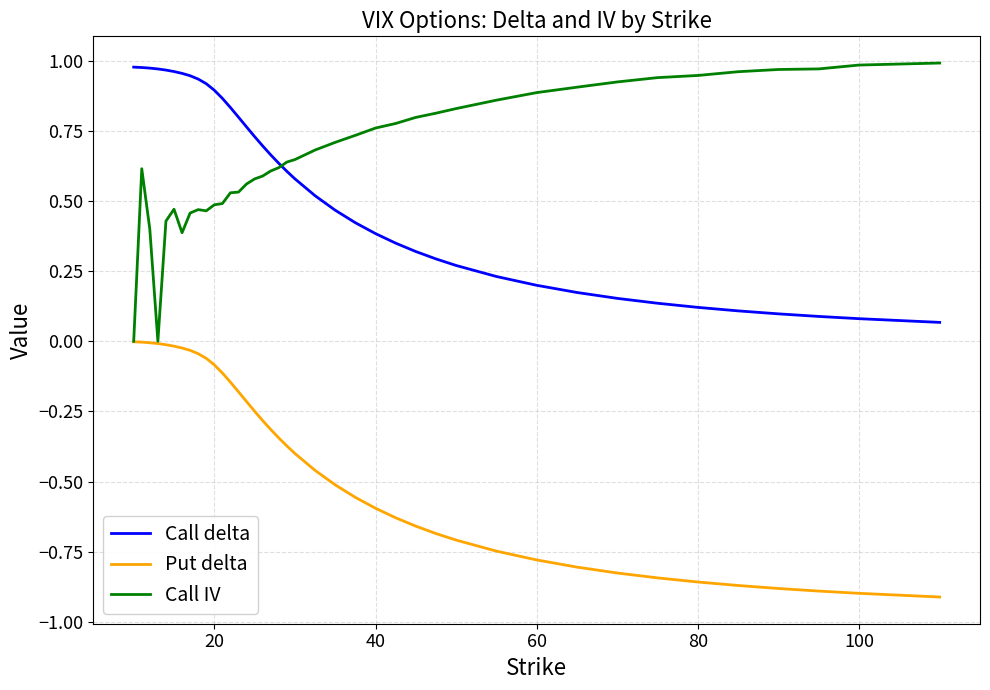

Which series has the largest total across all categories?

Call IV